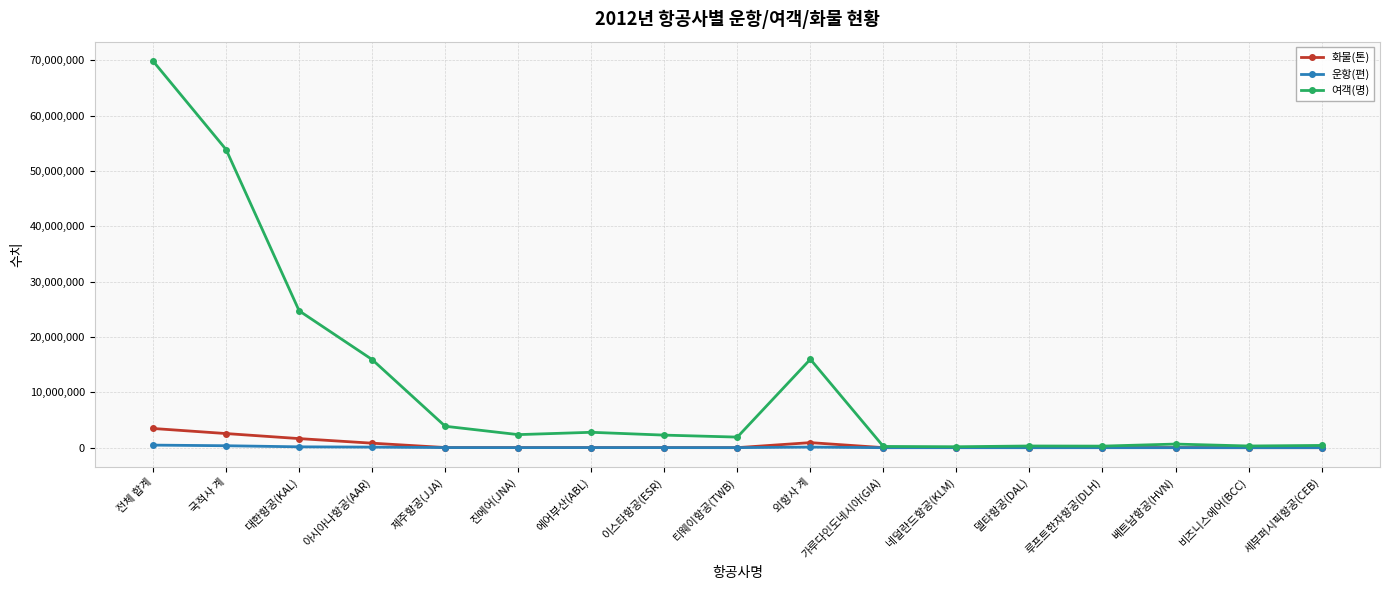

What is the difference between the second highest and minimum values in the 여객(명) series?

53701128